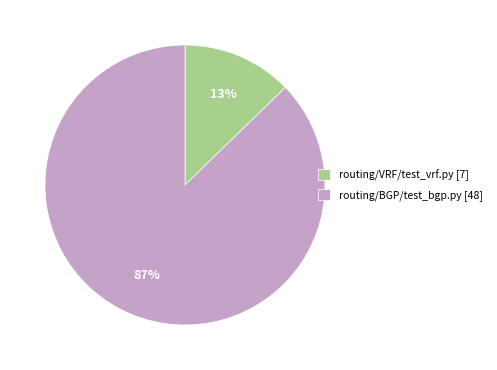

Which has a higher value, routing/BGP/test_bgp.py [48] or routing/VRF/test_vrf.py [7]?

routing/BGP/test_bgp.py [48]